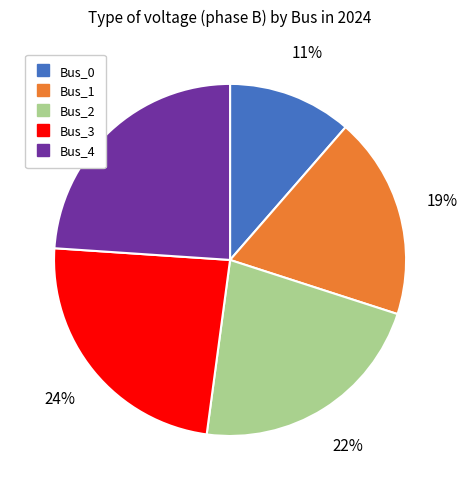

The Bus_1 slice represents 19% of the pie. True or false?

True